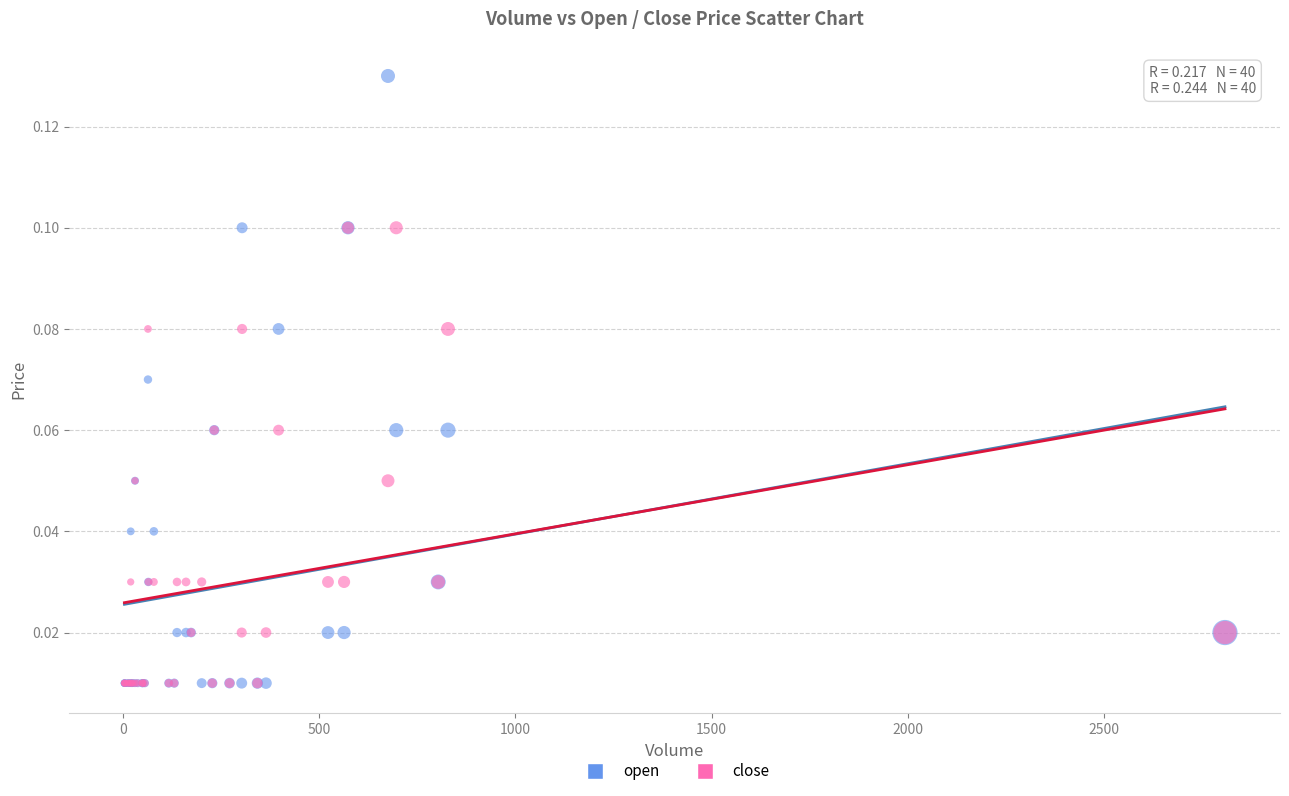

What are all the series names shown in the legend?

open, close